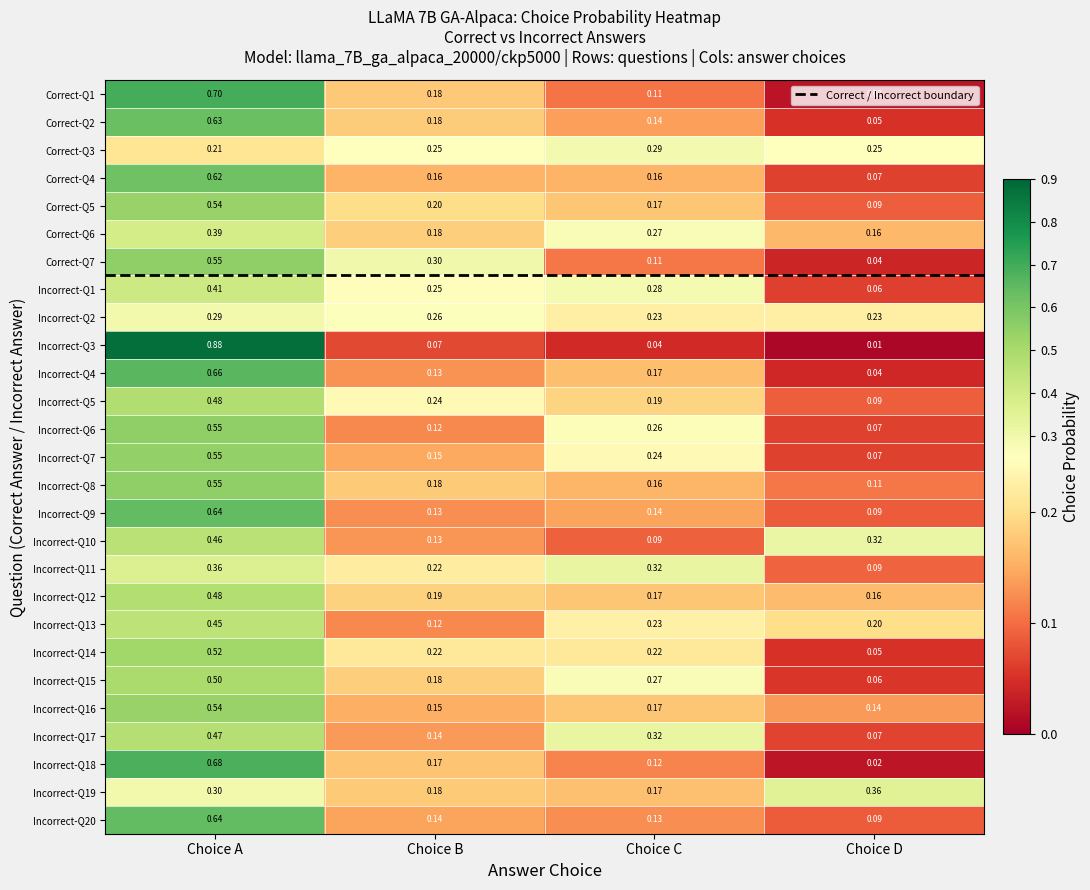

Where is Correct-Q7 nearest to the value 0?

Choice D